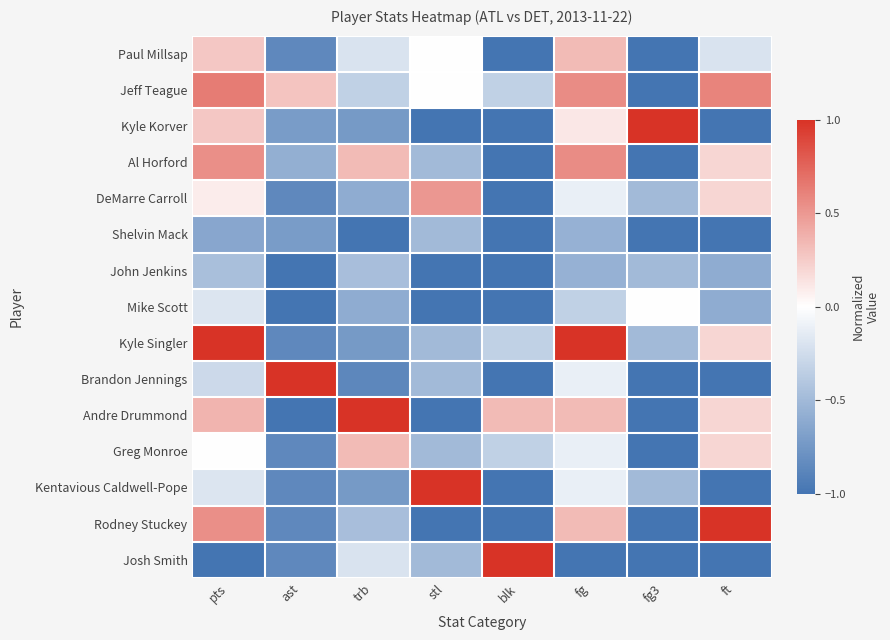

Reading left to right, extract all data points from this chart.

Paul Millsap: pts=0.3	ast=-0.9	trb=-0.2	stl=0.0	blk=-1.0	fg=0.3	fg3=-1.0	ft=-0.2
Jeff Teague: pts=0.6	ast=0.3	trb=-0.3	stl=0.0	blk=-0.3	fg=0.6	fg3=-1.0	ft=0.6
Kyle Korver: pts=0.3	ast=-0.7	trb=-0.7	stl=-1.0	blk=-1.0	fg=0.1	fg3=1.0	ft=-1.0
Al Horford: pts=0.5	ast=-0.6	trb=0.3	stl=-0.5	blk=-1.0	fg=0.6	fg3=-1.0	ft=0.2
DeMarre Carroll: pts=0.1	ast=-0.9	trb=-0.6	stl=0.5	blk=-1.0	fg=-0.1	fg3=-0.5	ft=0.2
Shelvin Mack: pts=-0.6	ast=-0.7	trb=-1.0	stl=-0.5	blk=-1.0	fg=-0.6	fg3=-1.0	ft=-1.0
John Jenkins: pts=-0.5	ast=-1.0	trb=-0.5	stl=-1.0	blk=-1.0	fg=-0.6	fg3=-0.5	ft=-0.6
Mike Scott: pts=-0.2	ast=-1.0	trb=-0.6	stl=-1.0	blk=-1.0	fg=-0.3	fg3=0.0	ft=-0.6
Kyle Singler: pts=1.0	ast=-0.9	trb=-0.7	stl=-0.5	blk=-0.3	fg=1.0	fg3=-0.5	ft=0.2
Brandon Jennings: pts=-0.3	ast=1.0	trb=-0.9	stl=-0.5	blk=-1.0	fg=-0.1	fg3=-1.0	ft=-1.0
Andre Drummond: pts=0.4	ast=-1.0	trb=1.0	stl=-1.0	blk=0.3	fg=0.3	fg3=-1.0	ft=0.2
Greg Monroe: pts=0.0	ast=-0.9	trb=0.3	stl=-0.5	blk=-0.3	fg=-0.1	fg3=-1.0	ft=0.2
Kentavious Caldwell-Pope: pts=-0.2	ast=-0.9	trb=-0.7	stl=1.0	blk=-1.0	fg=-0.1	fg3=-0.5	ft=-1.0
Rodney Stuckey: pts=0.5	ast=-0.9	trb=-0.5	stl=-1.0	blk=-1.0	fg=0.3	fg3=-1.0	ft=1.0
Josh Smith: pts=-1.0	ast=-0.9	trb=-0.2	stl=-0.5	blk=1.0	fg=-1.0	fg3=-1.0	ft=-1.0